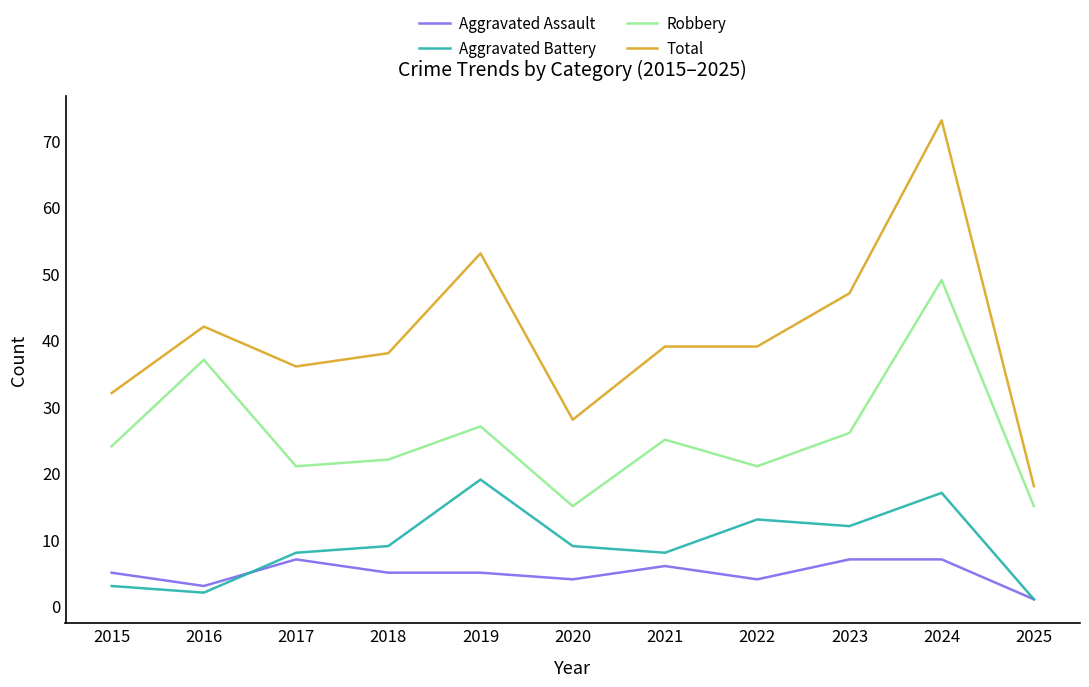

What is the sum of all Total values?

445